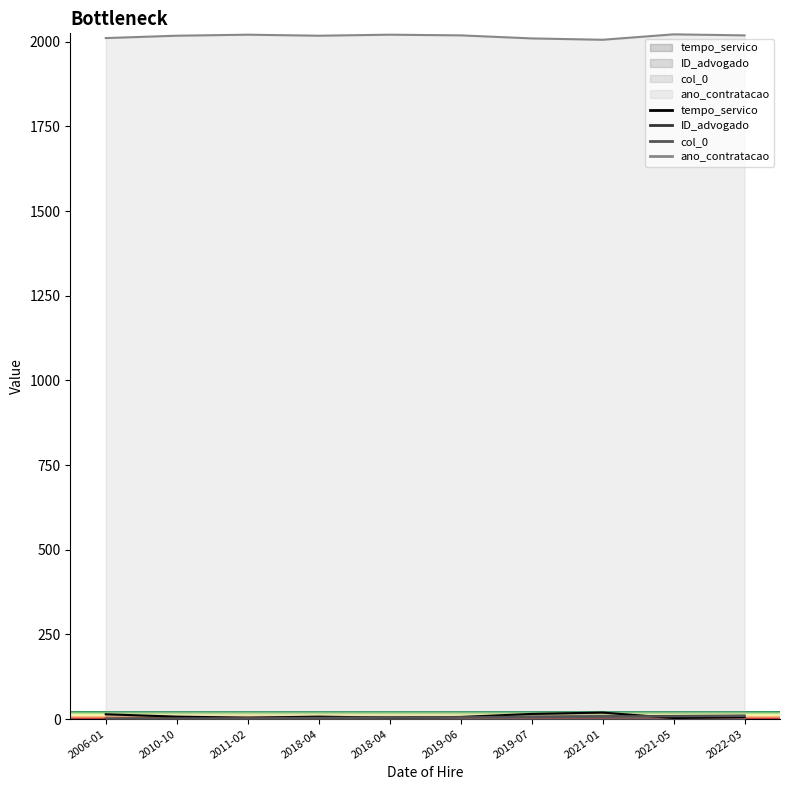

How many data points does each series have?

10